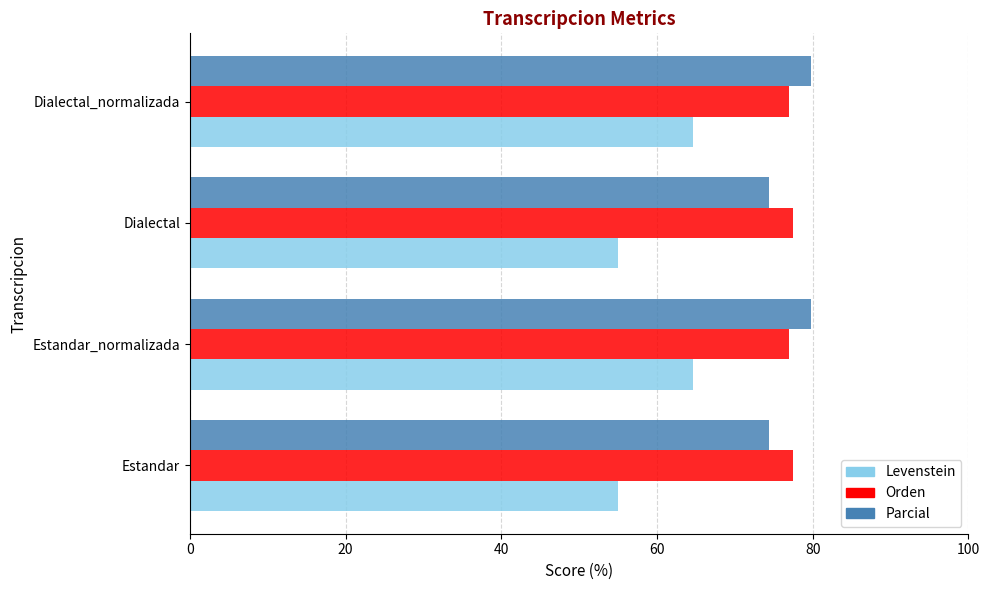

What is the spread (max minus min) of values at Estandar?

22.5